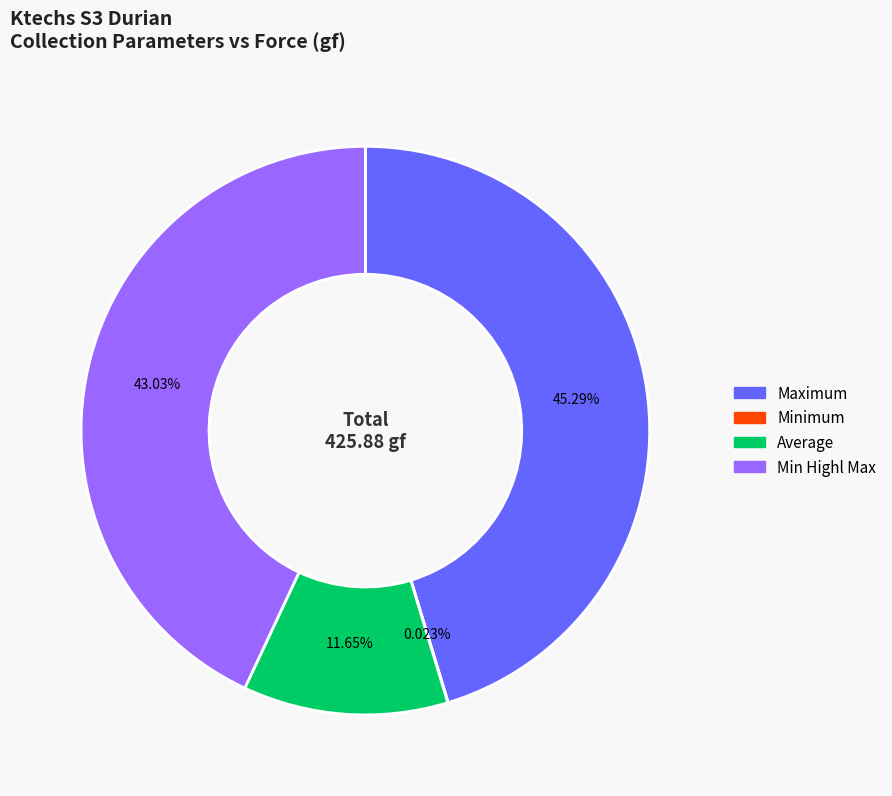

Is there any slice that represents more than half of the pie?

No